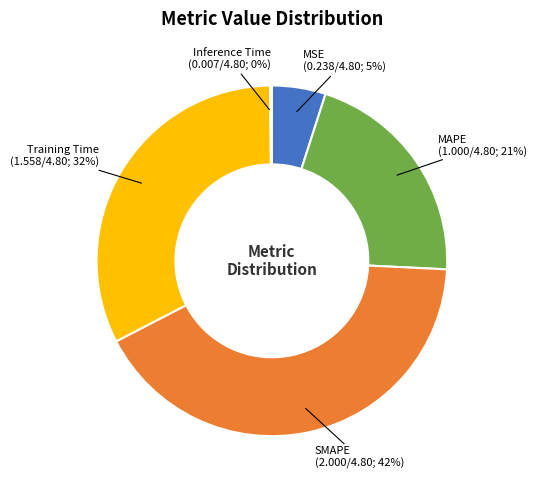

To the nearest percent, what is the average slice percentage?

20%